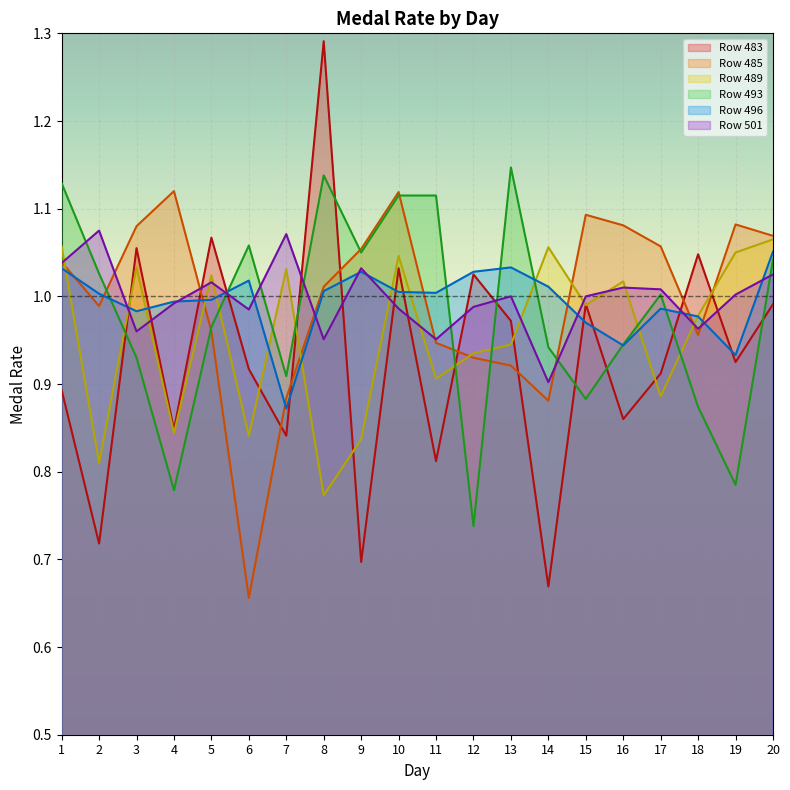

True or false: Row 501 and Row 493 cross at least once.

True